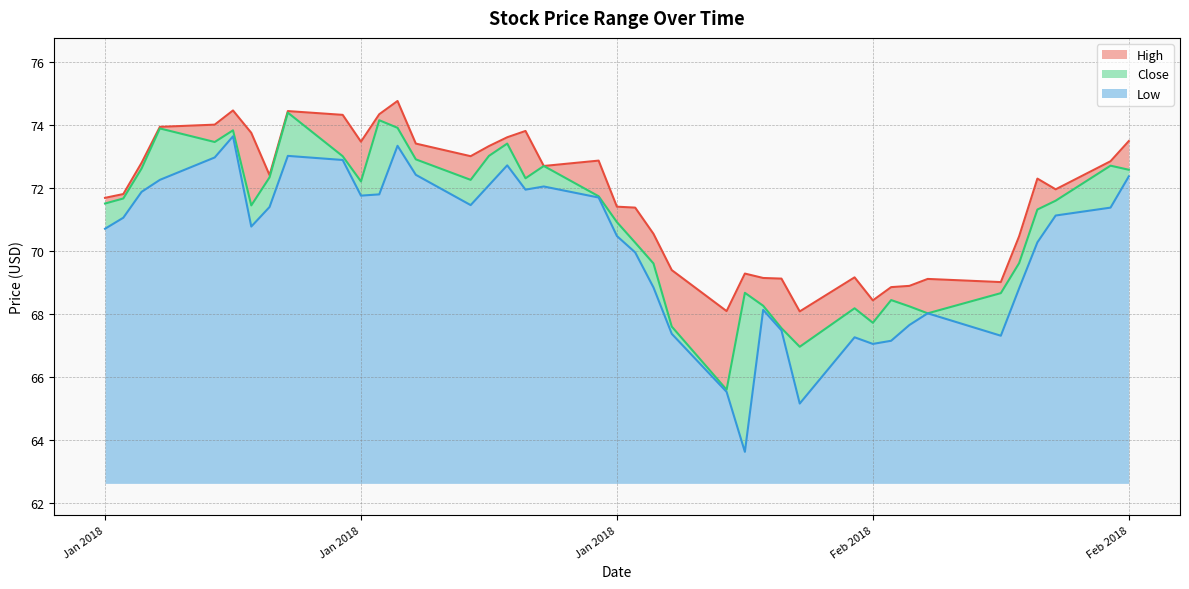

How many values in the Low series are below 71?

19